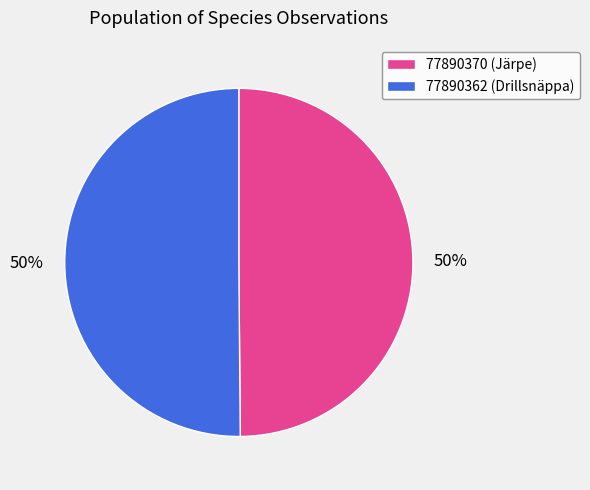

Combined, do 77890362 and 77890370 account for over 50%?

Yes